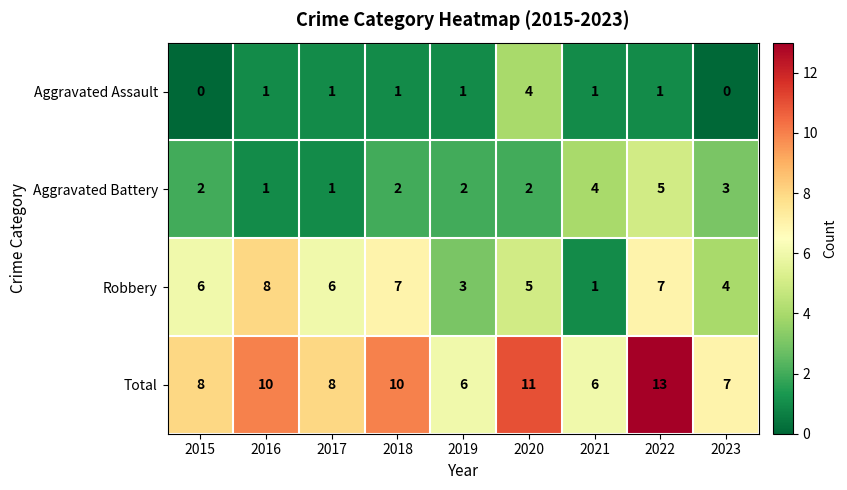

At 2020, list the series in order from smallest to largest.

Aggravated Battery, Aggravated Assault, Robbery, Total